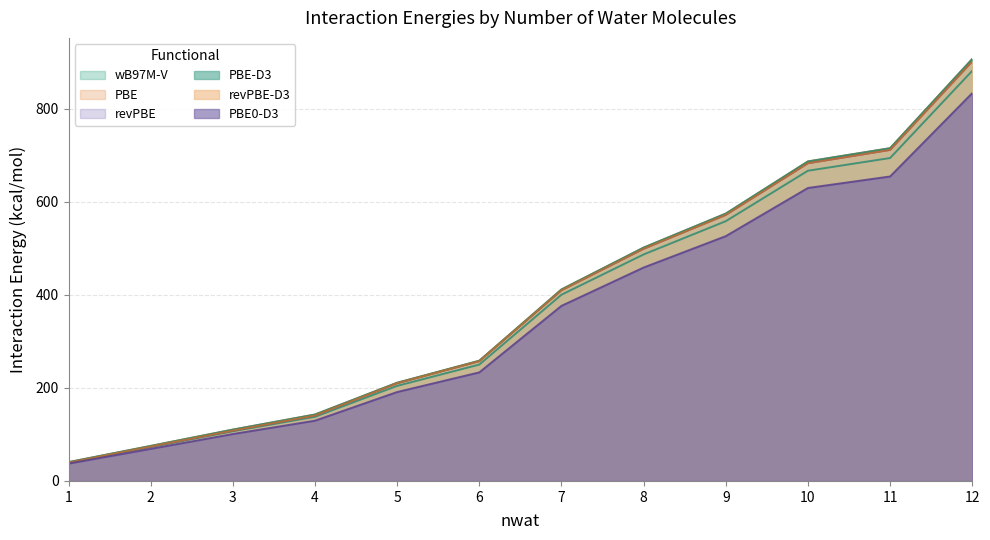

Does the chart display data point markers on the line(s)?

No